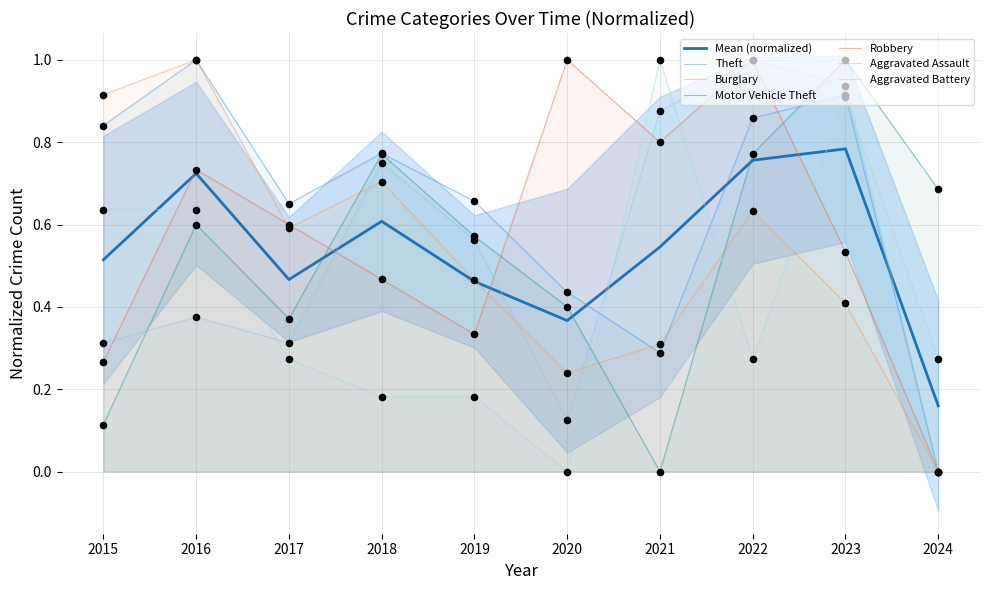

At how many categories does at least one series exceed 0?

10